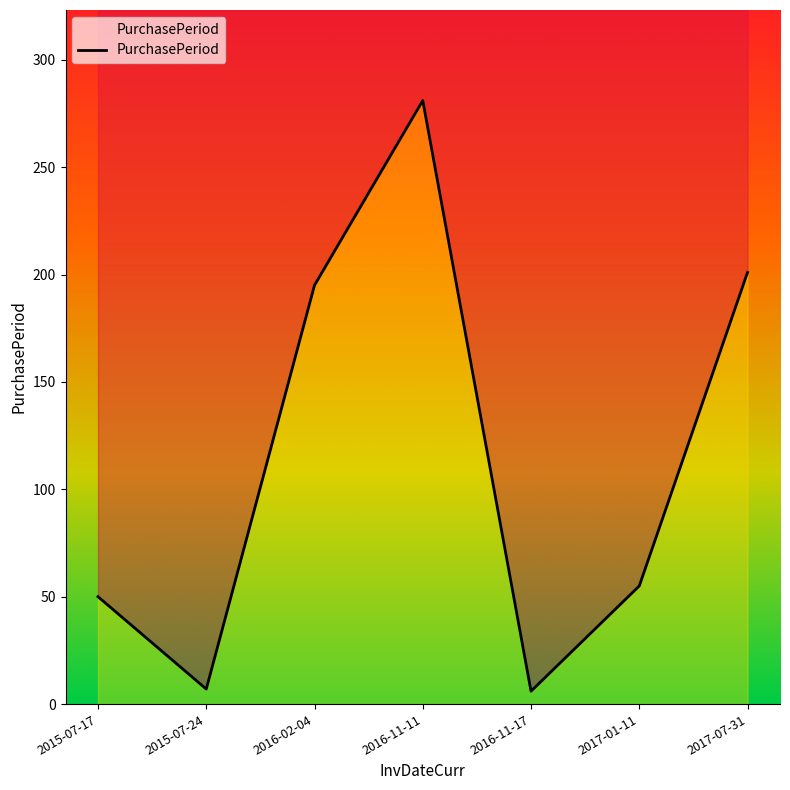

Reading left to right, extract all data points from this chart.

2015-07-17=50	2015-07-24=7	2016-02-04=195	2016-11-11=281	2016-11-17=6	2017-01-11=55	2017-07-31=201